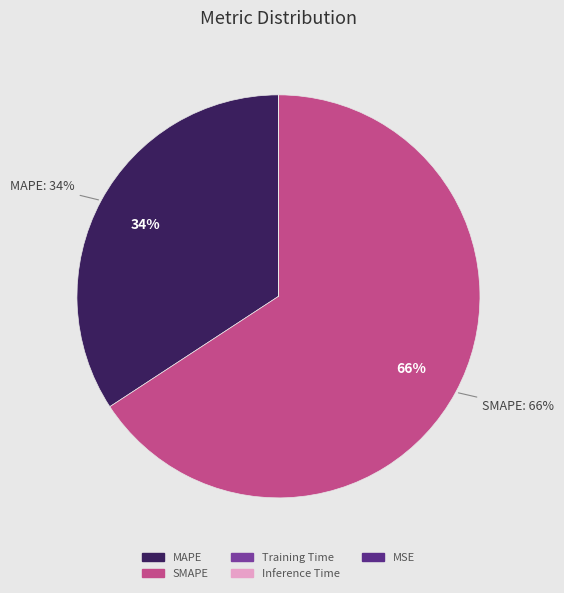

To the nearest percent, what is the difference between the largest and smallest slice percentages?

66%